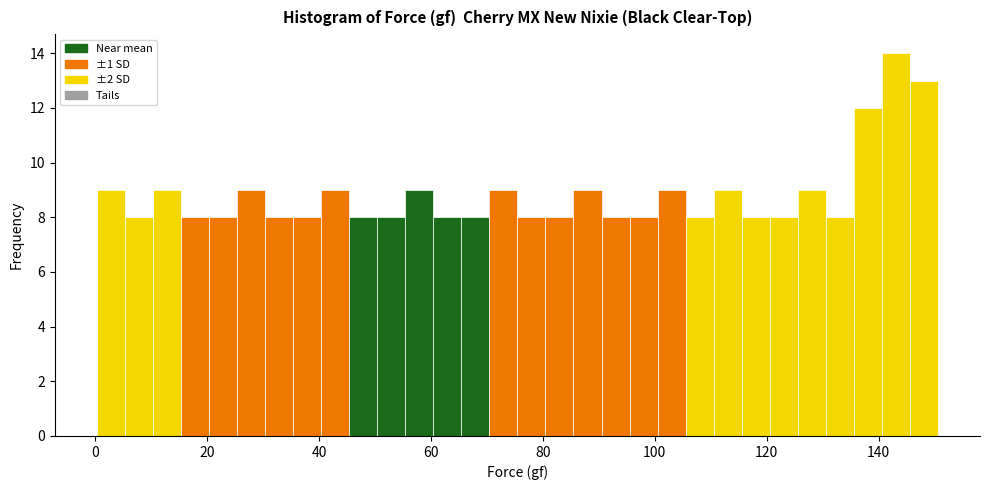

Around what value on the x-axis is the tallest bar? Give the approximate position of its centre, as read against the axis.

144